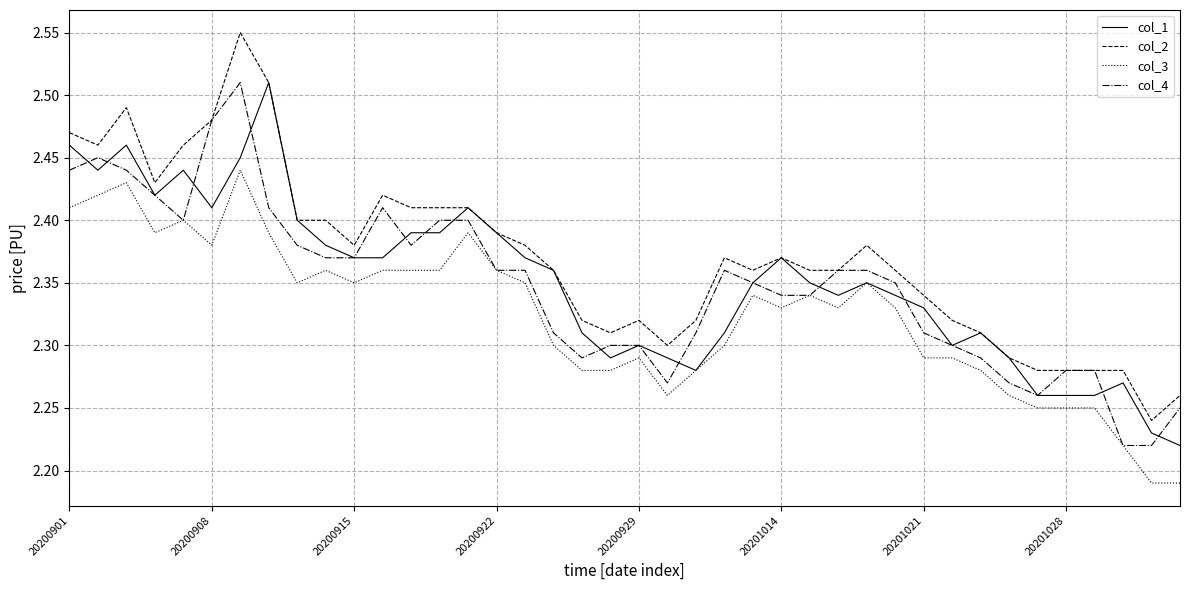

Which series has the largest range (max minus min)?

col_2